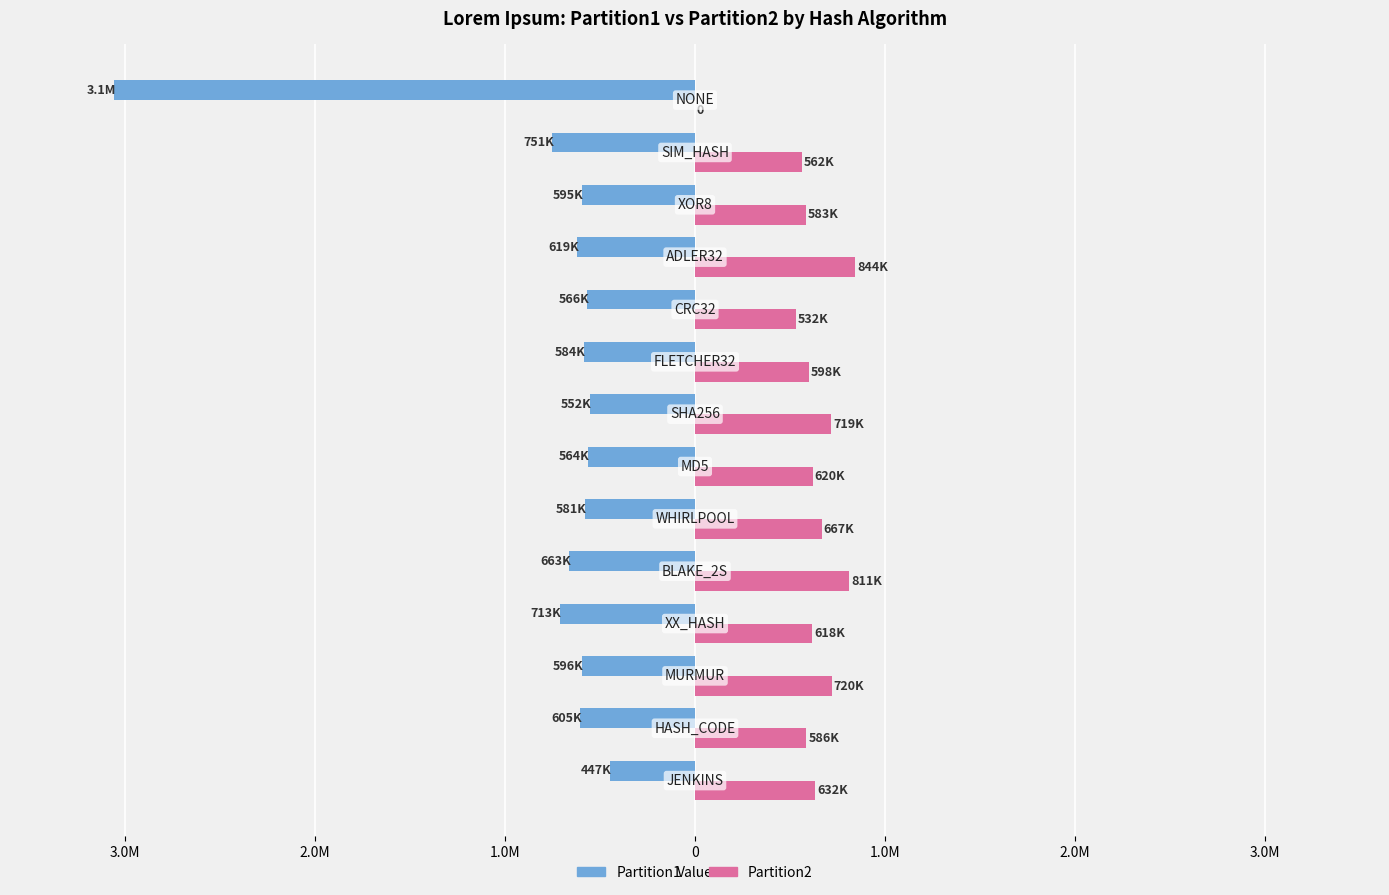

Rank the series by their maximum value, from highest to lowest.

Partition2, Partition1